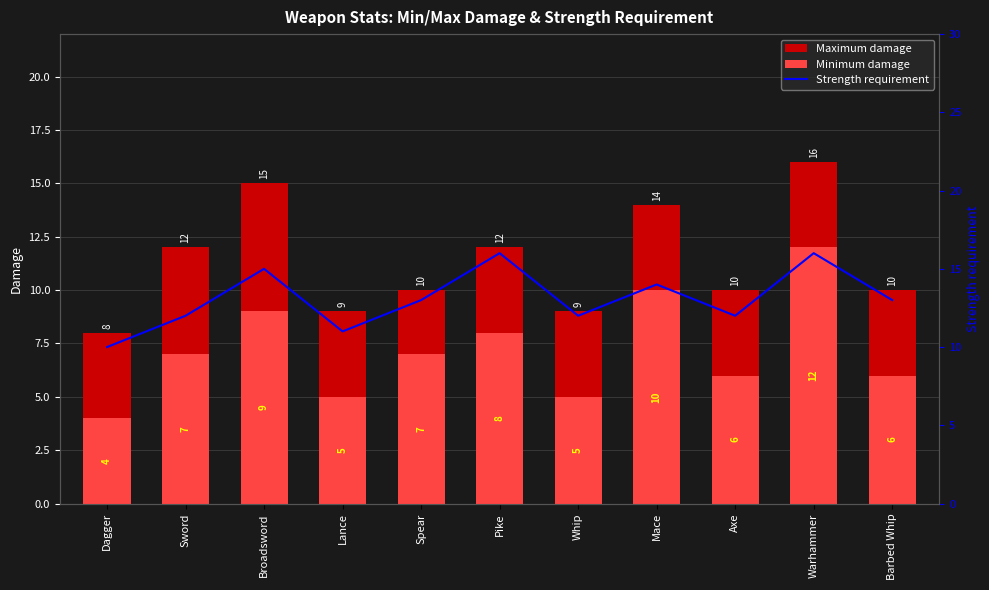

Which category has the highest value across all series?

Warhammer